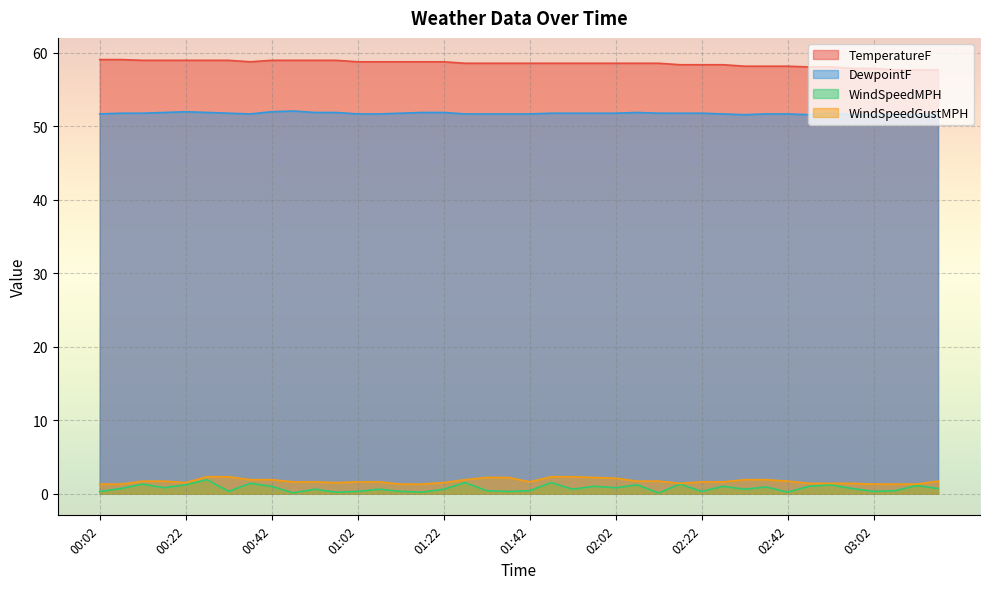

Does the chart display data point markers on the line(s)?

No